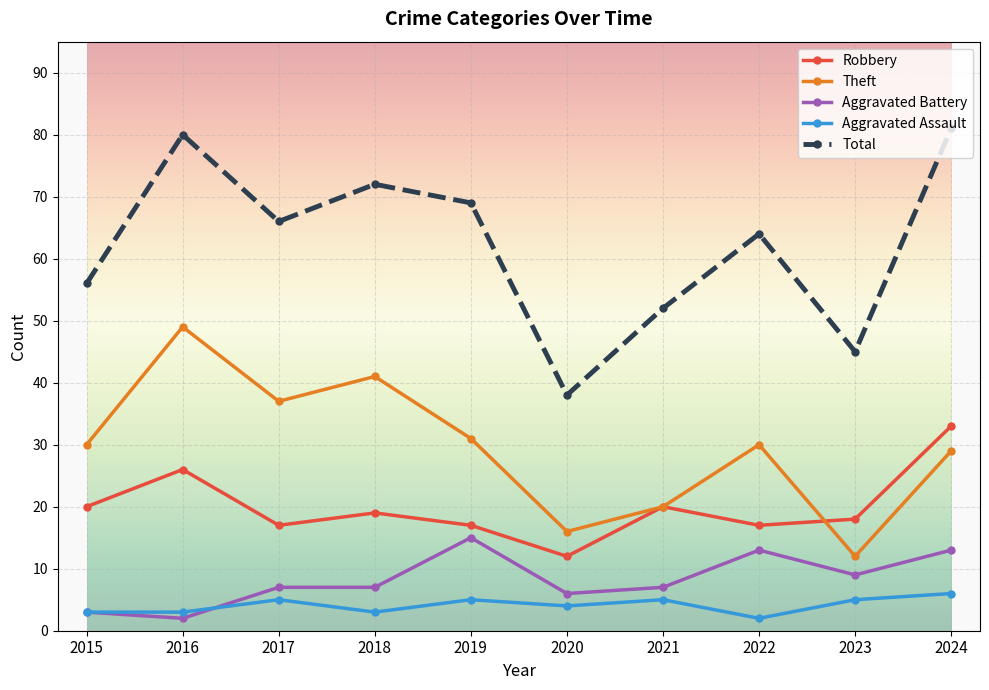

Which series has the largest total across all categories?

Total